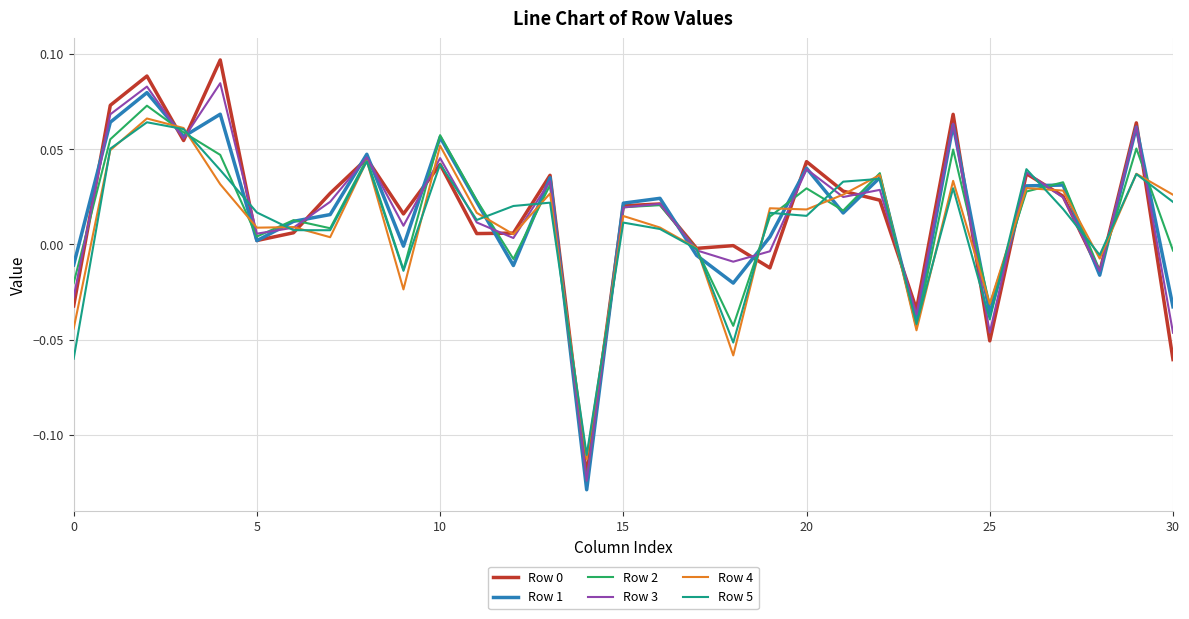

True or false: Row 0 has more than 0 points higher than both neighbors.

True